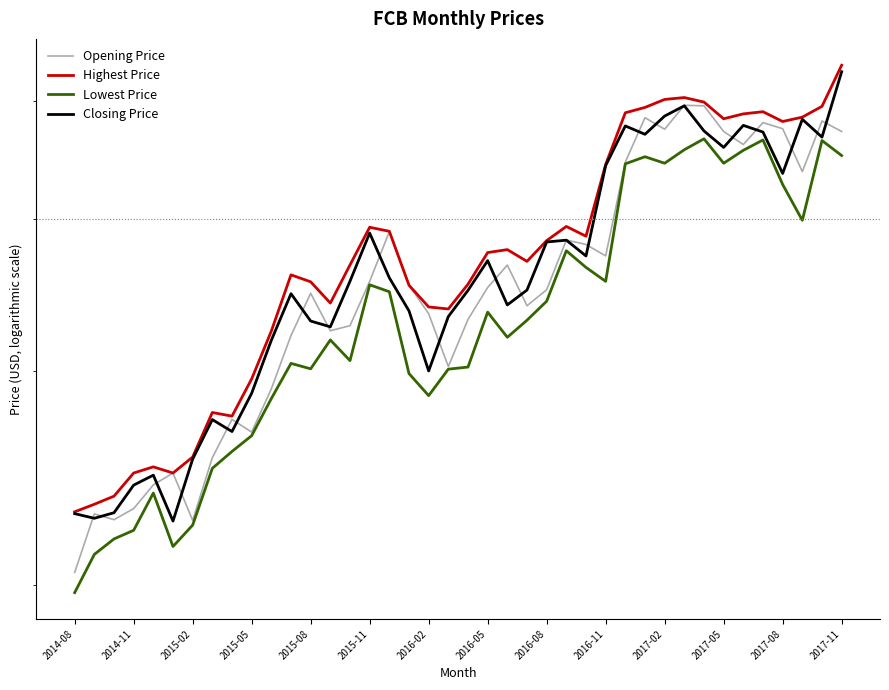

How many distinct data groups are displayed?

4